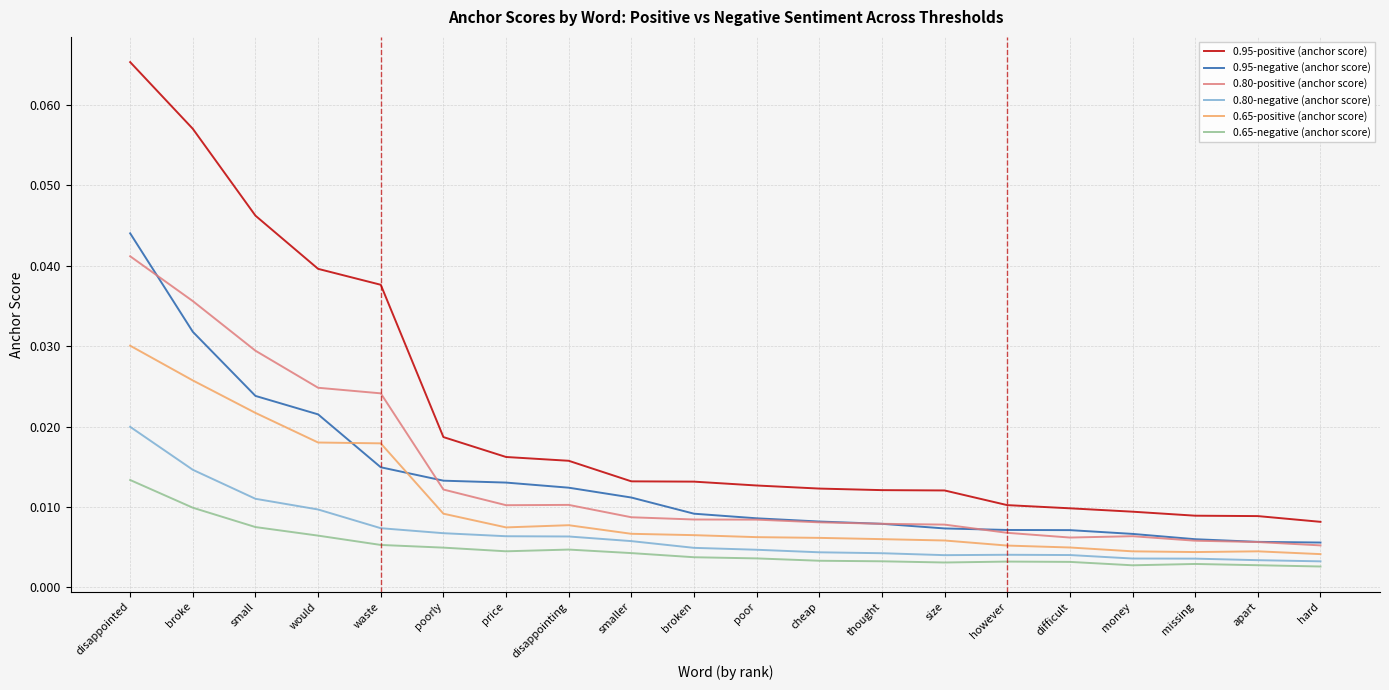

Which series has the largest total across all categories?

0.95-positive (anchor score)